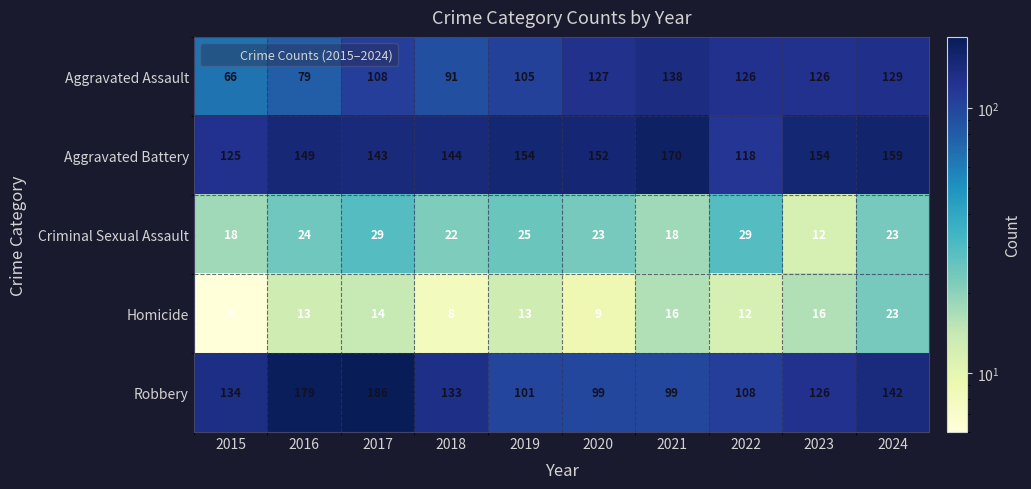

True or false: Robbery has a value of 38 at 2021.

False